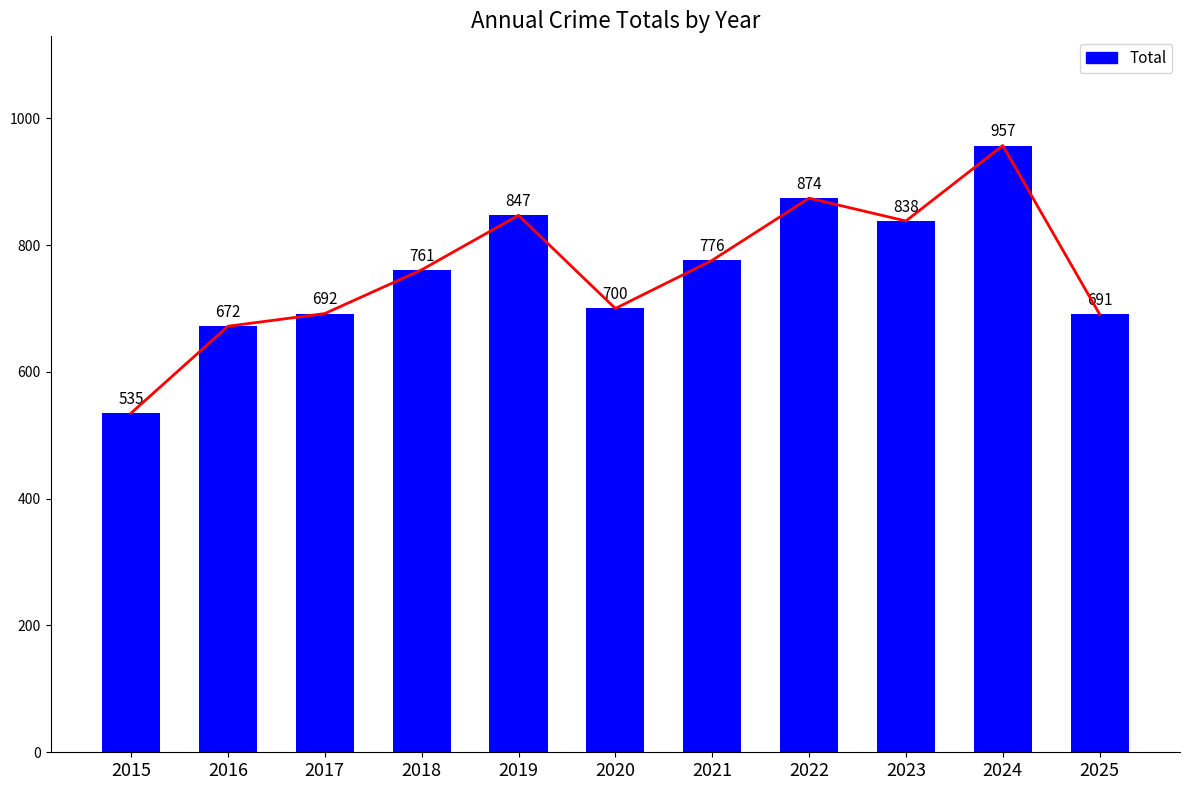

List the labels in order of value, largest first.

2024, 2022, 2019, 2023, 2021, 2018, 2020, 2017, 2025, 2016, 2015